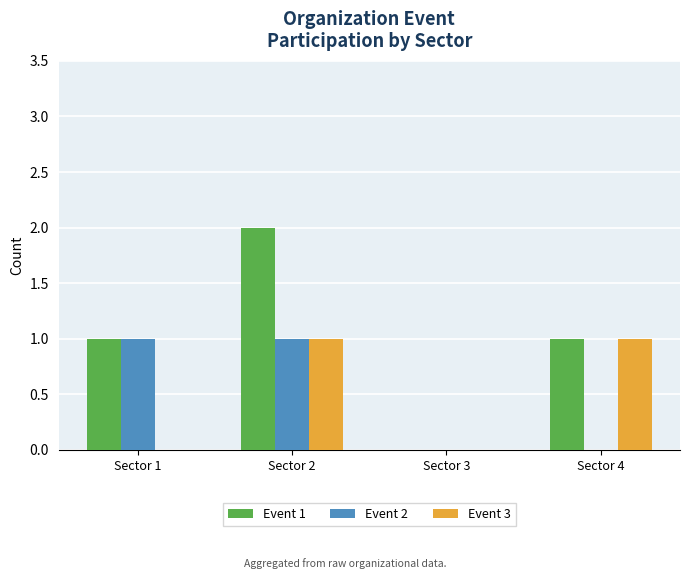

What is the difference between the Event 3 values at Sector 2 and Sector 3?

1